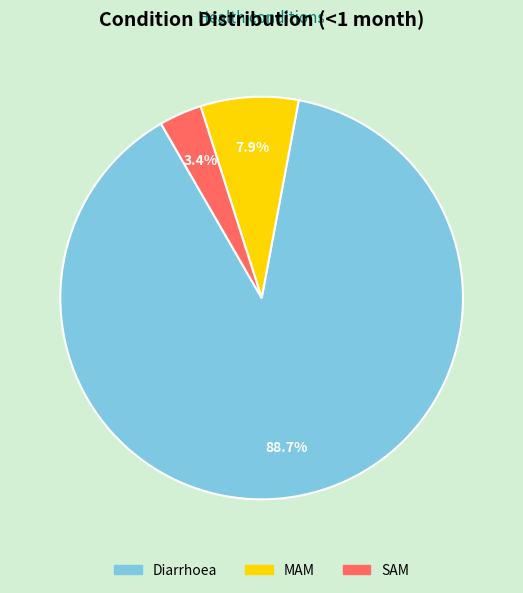

Which category has the biggest portion of the pie?

Diarrhoea